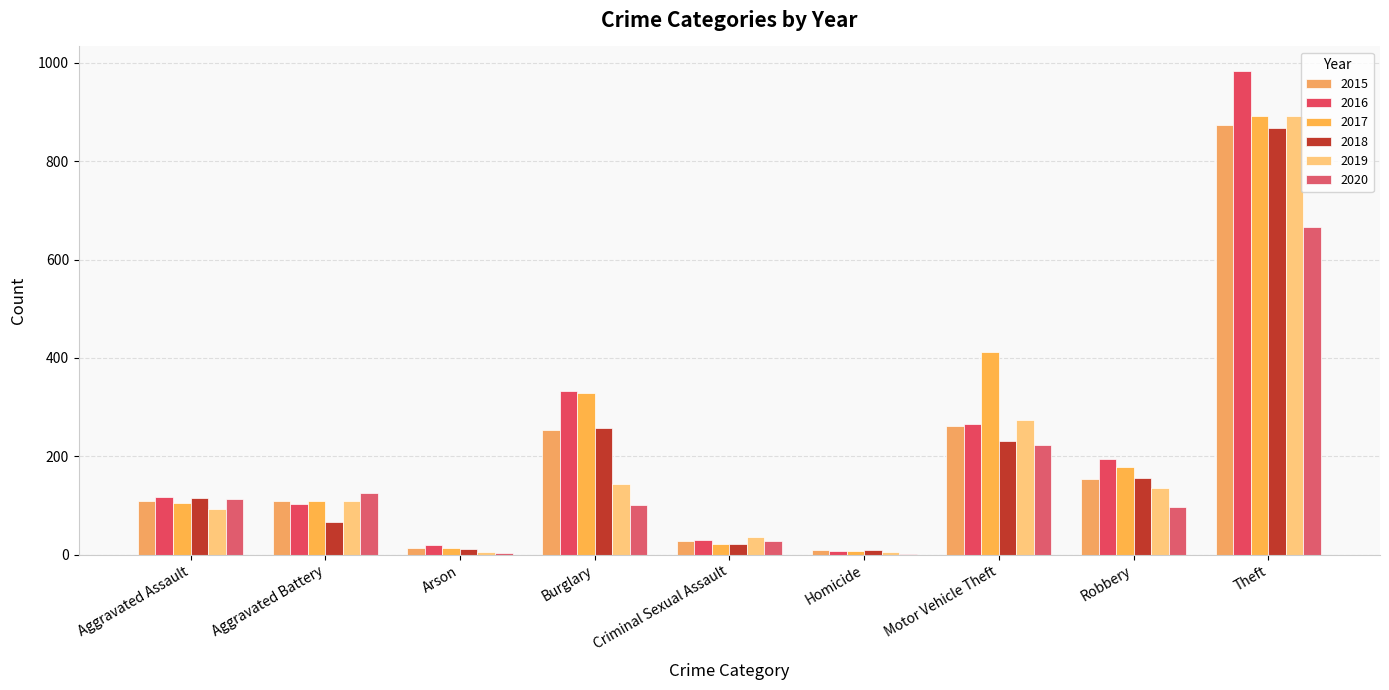

What is the sum of all 2020 values?

1357